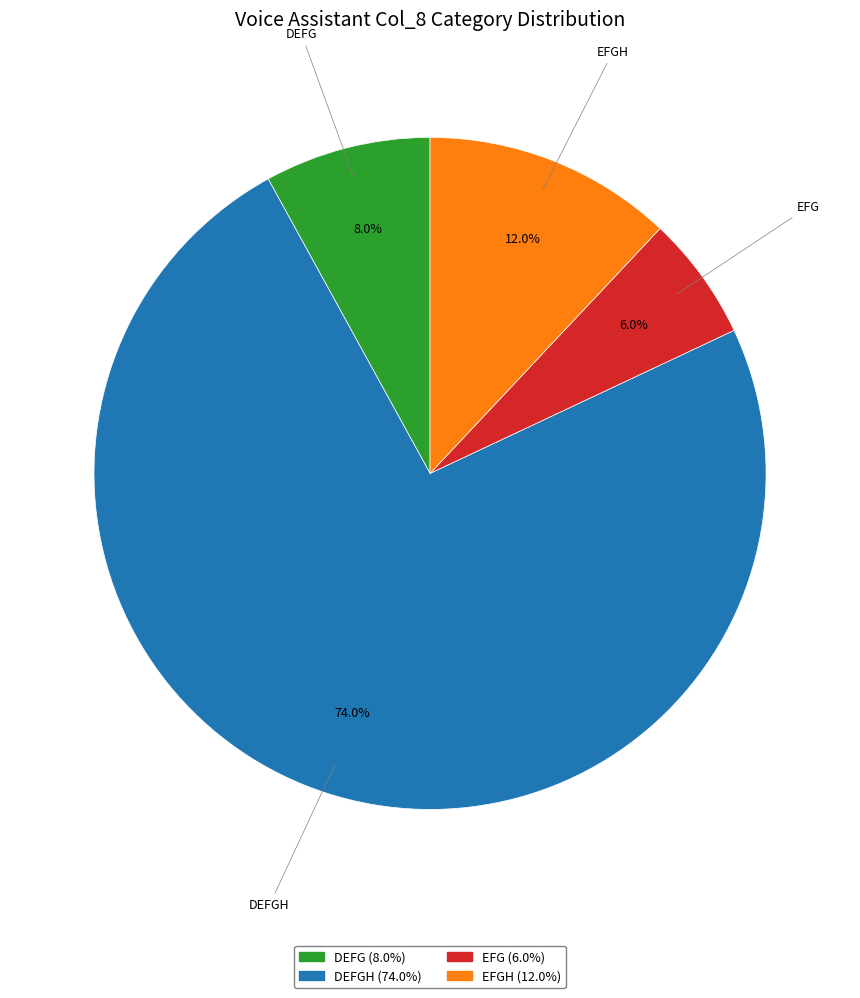

Does any single category account for the majority?

Yes